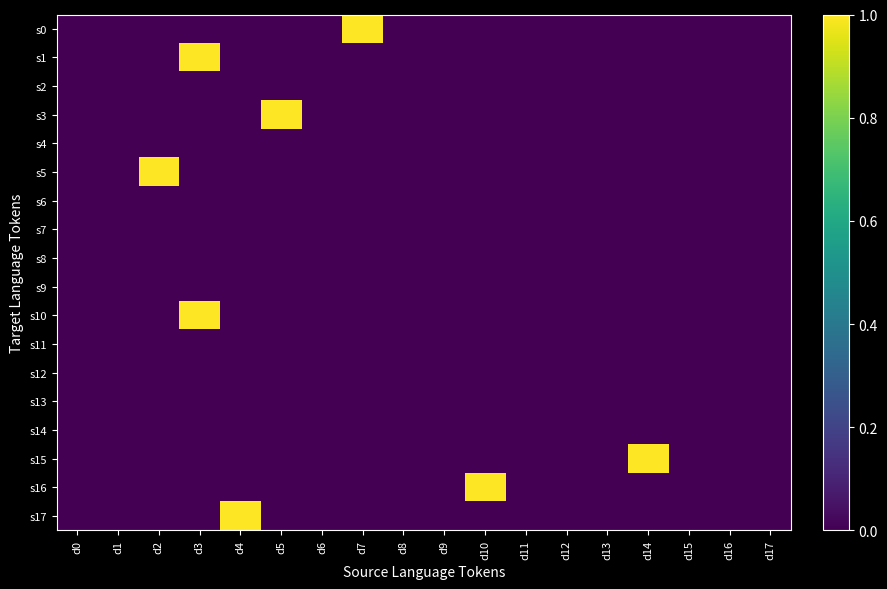

Which has a higher value, d0 or d13?

d0